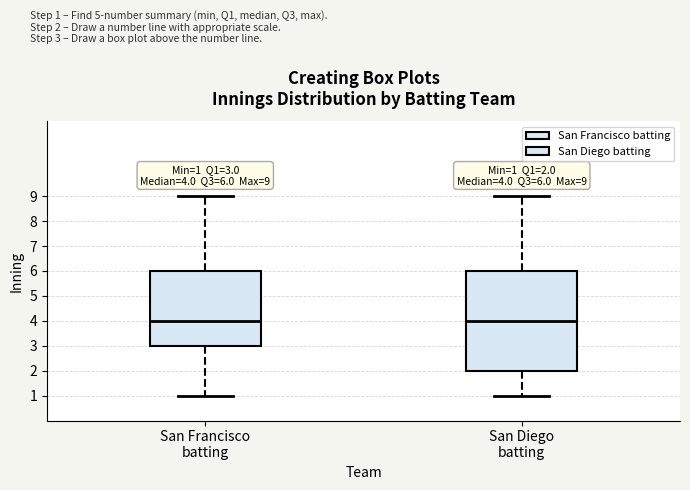

Which box is the tallest, from its lower edge to its upper edge?

San Diego batting